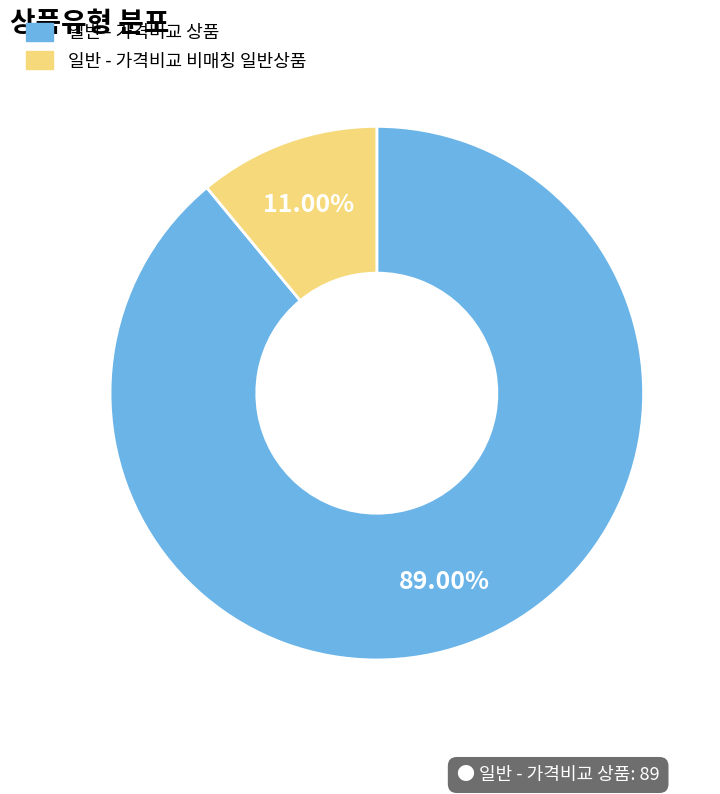

What is the smallest slice in the pie chart?

일반 - 가격비교 비매칭 일반상품